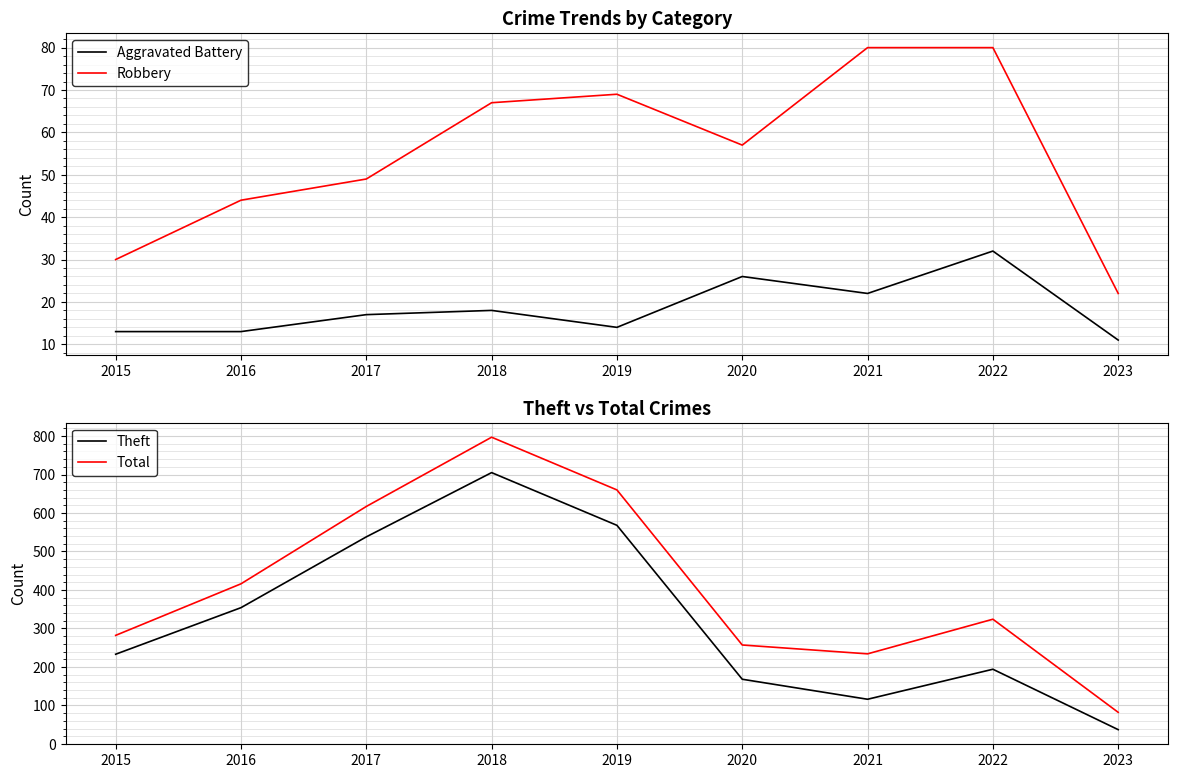

The Aggravated Battery series shows 25 at 2019. True or false?

False